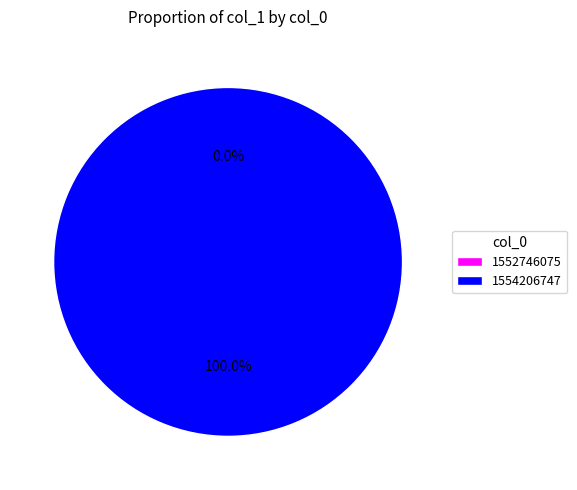

What is the largest slice in the pie chart?

1554206747